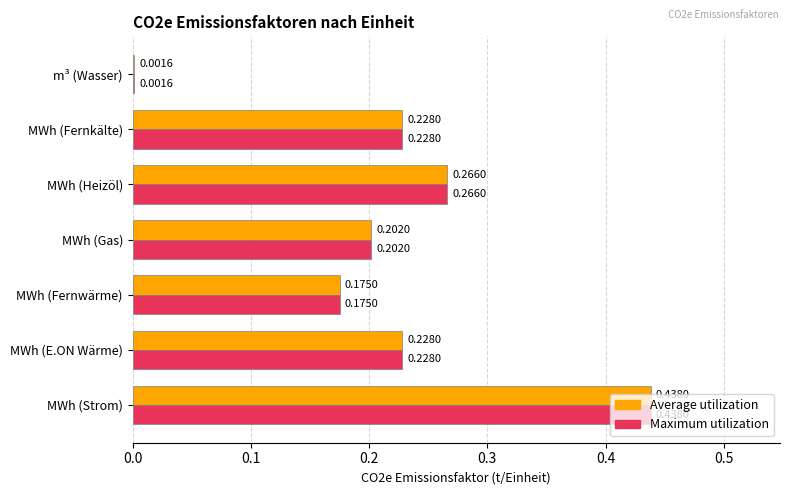

Count the number of data series in this chart.

2